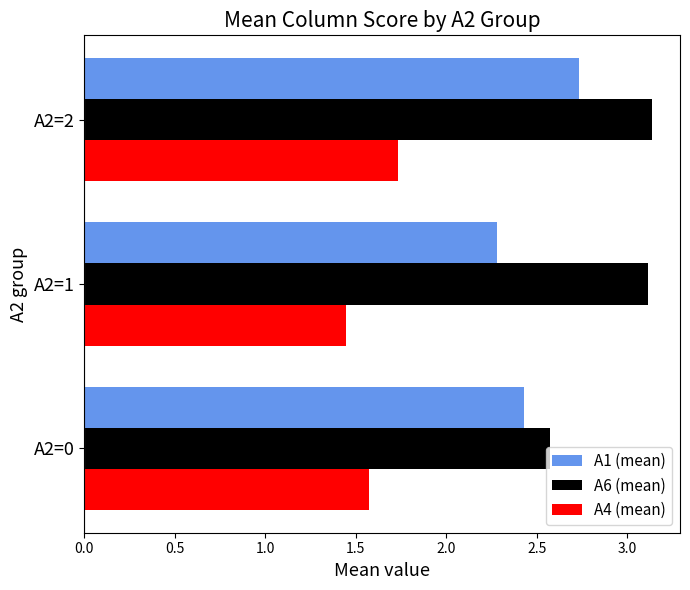

What is the difference between the maximum and second lowest values in the A1 (mean) series?

0.3